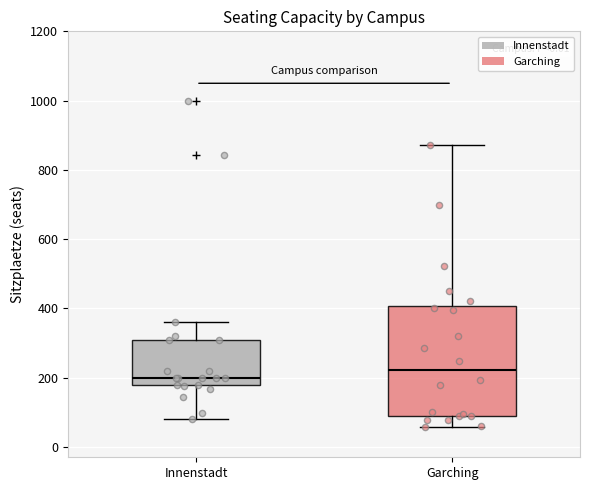

Reading left to right, transcribe this box plot: for each box, give where its median line is, the range the box spans, and where its two whiskers end, as read against the y-axis. The values are not printed on the chart, so give them approximately, as read against the axis.

Innenstadt: median 200, box 180 to 300, whiskers 80 to 360
Garching: median 220, box 100 to 400, whiskers 60 to 880